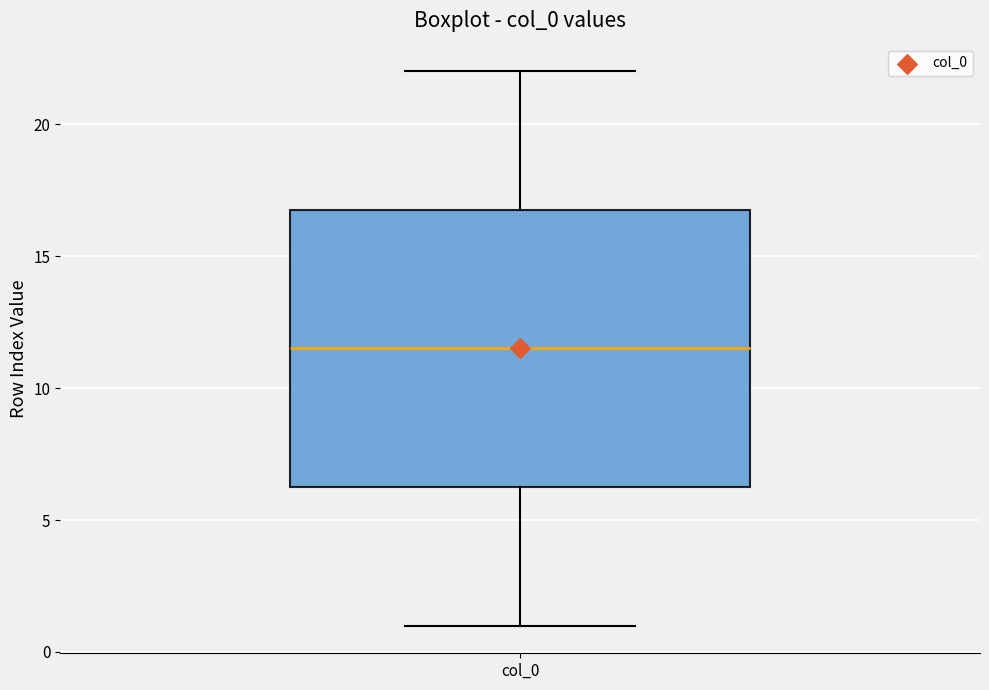

Where is the upper edge of the box for col_0 on the y-axis? The values are not printed on the chart, so give them approximately, as read against the axis.

17.0